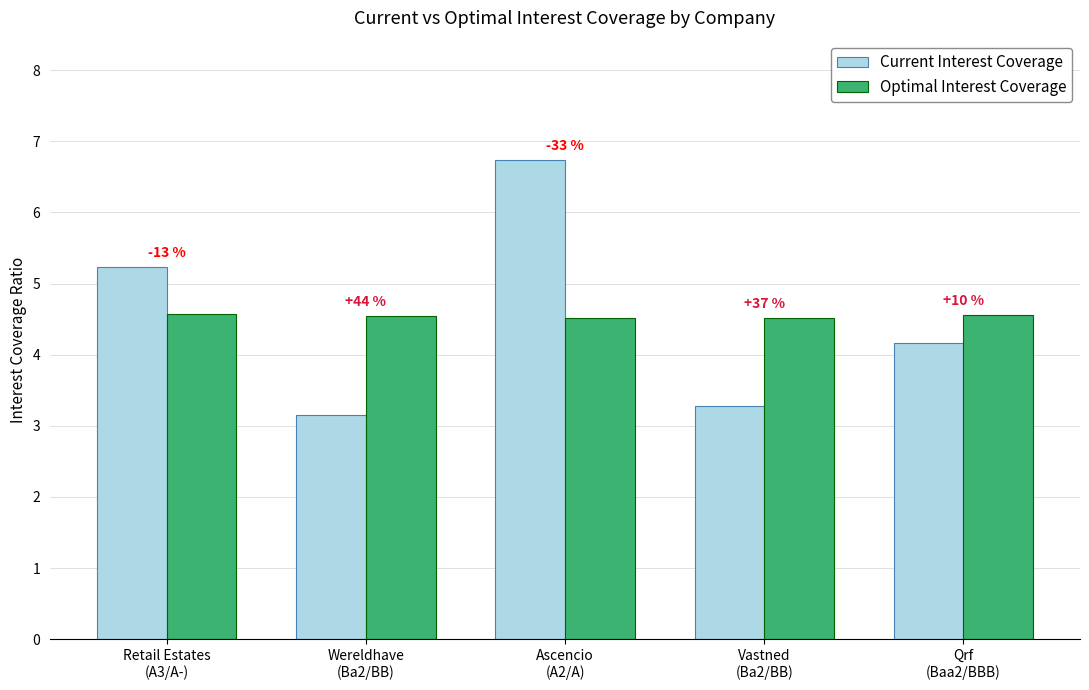

What is the difference between the second highest and second lowest values in the Current Interest Coverage series?

1.9